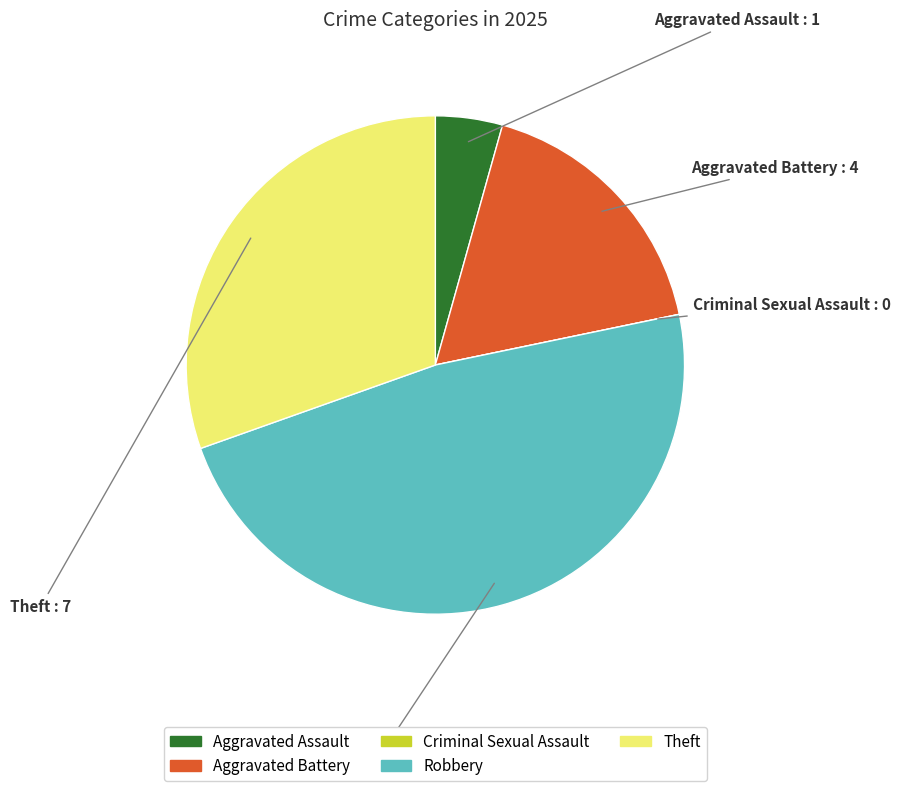

Which category has the biggest portion of the pie?

Robbery